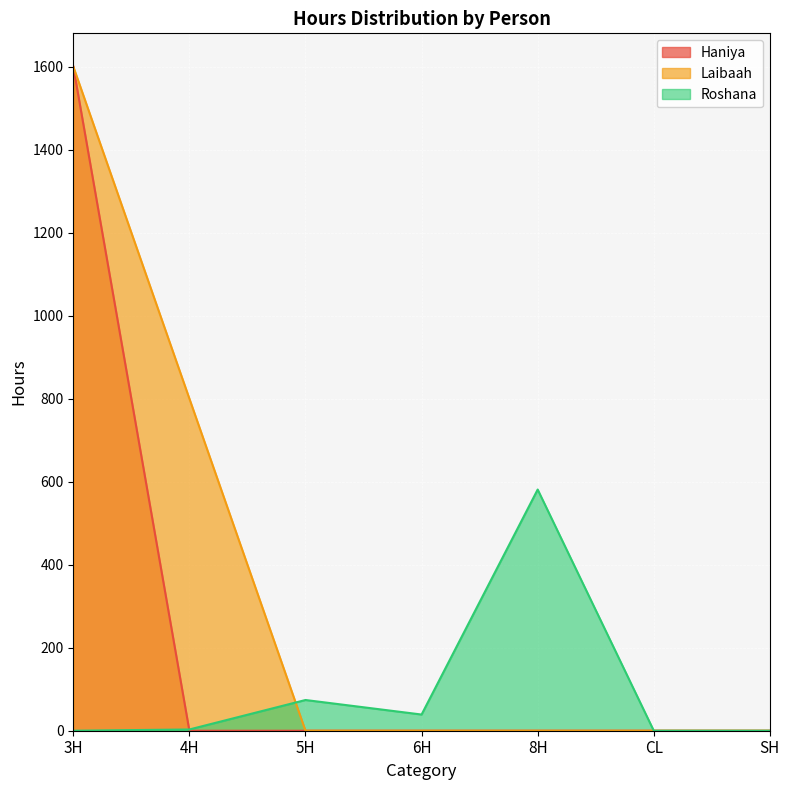

What position from the left is 5H?

3